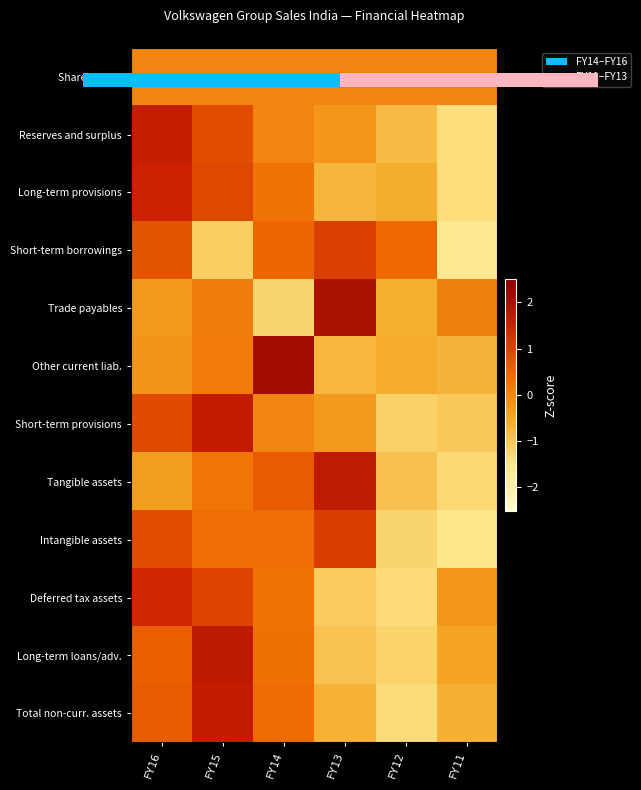

Which series changed the most between FY14 and FY13?

Trade payables